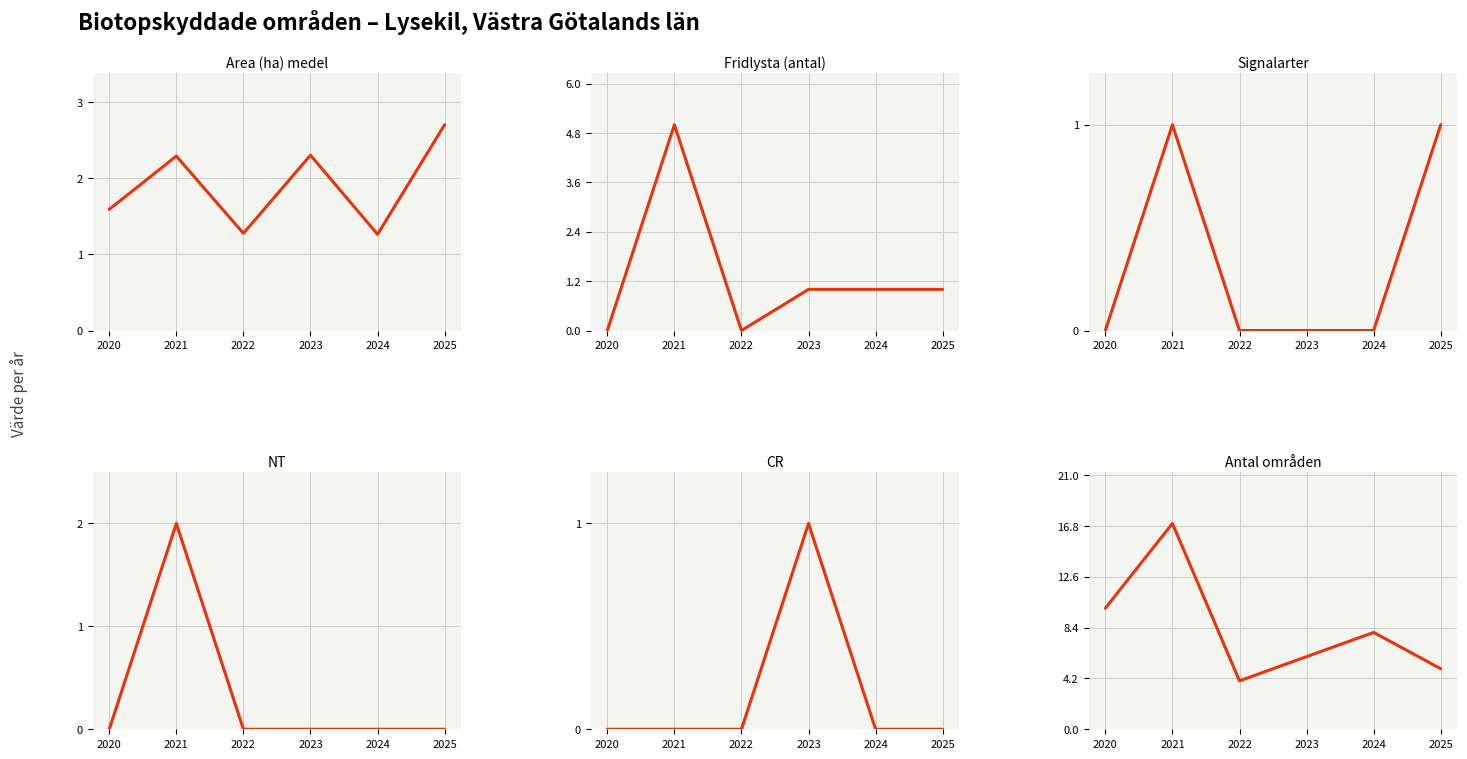

True or false: CR has more than 0 points higher than both neighbors.

True